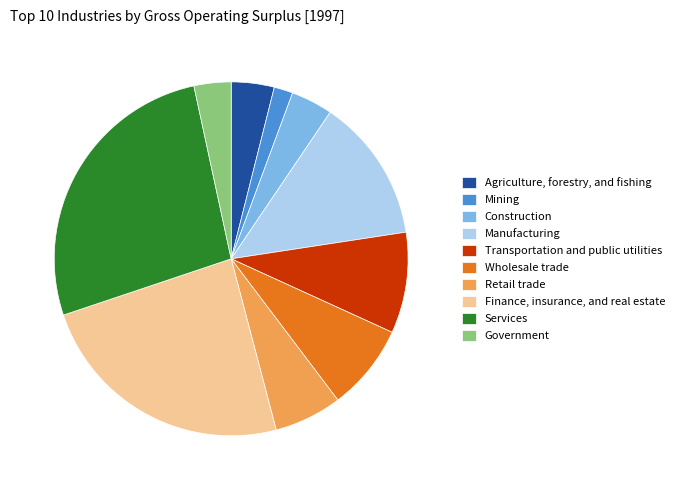

What is the smallest slice in the pie chart?

Mining